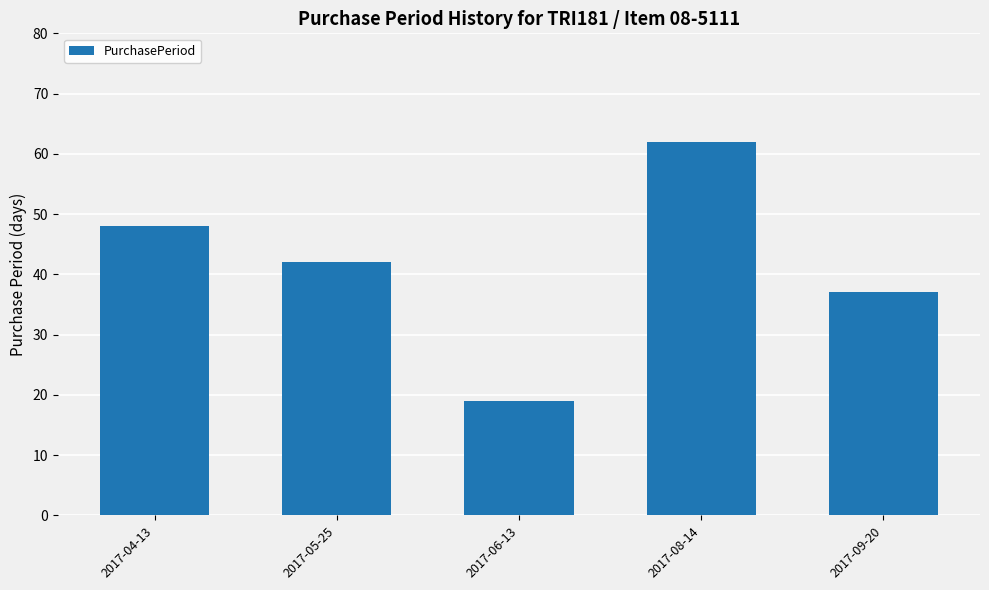

True or false: the data shows 48 at 2017-04-13.

True